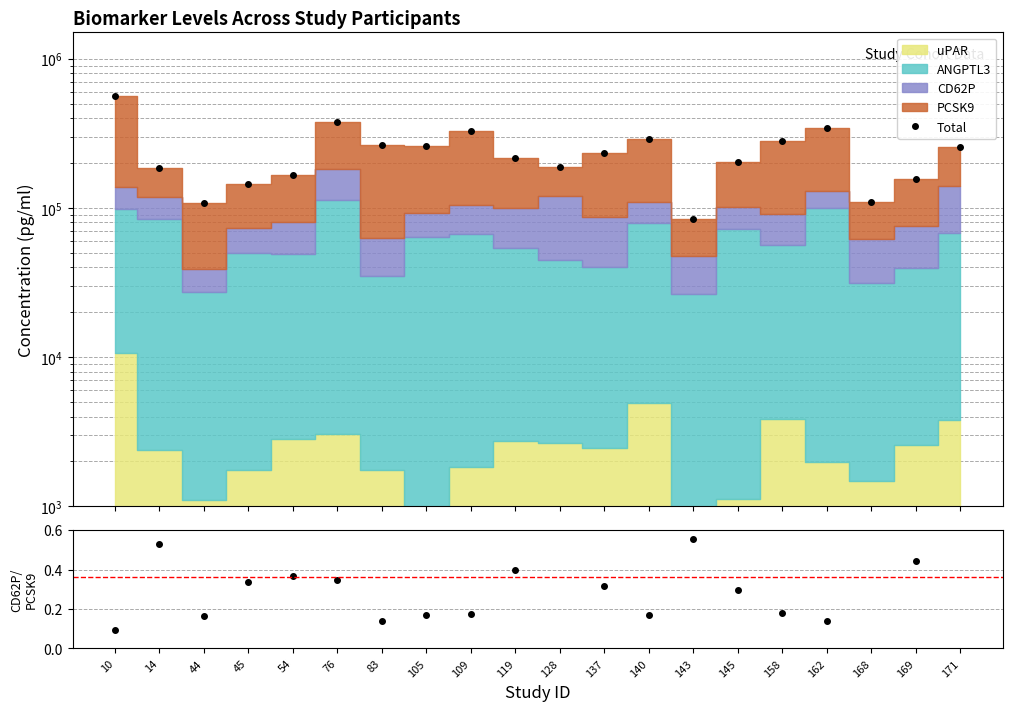

Reading right to left, what are all the values shown in this chart?

Total: 171=256422.7	169=157207.3	168=110257.9	162=343610.9	158=281917.8	145=202335.2	143=84936.1	140=289947.4	137=233040.3	128=187345.4	119=215131.5	109=325704.5	105=258450.7	83=263603.1	76=379417.5	54=167484.3	45=143646.3	44=108141.0	14=185386.0	10=564743.1
CD62P/PCSK9: 171=0.6	169=0.4	168=0.6	162=0.1	158=0.2	145=0.3	143=0.6	140=0.2	137=0.3	128=1.1	119=0.4	109=0.2	105=0.2	83=0.1	76=0.3	54=0.4	45=0.3	44=0.2	14=0.5	10=0.1